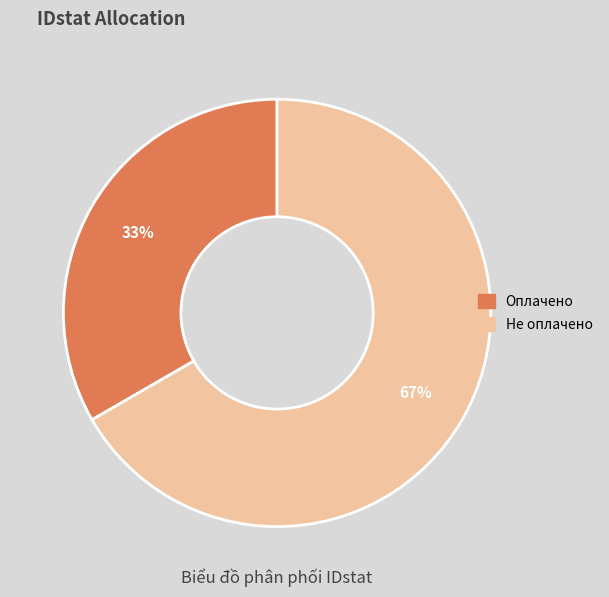

Approximately how many times larger is the value at Оплачено compared to Не оплачено?

0.5